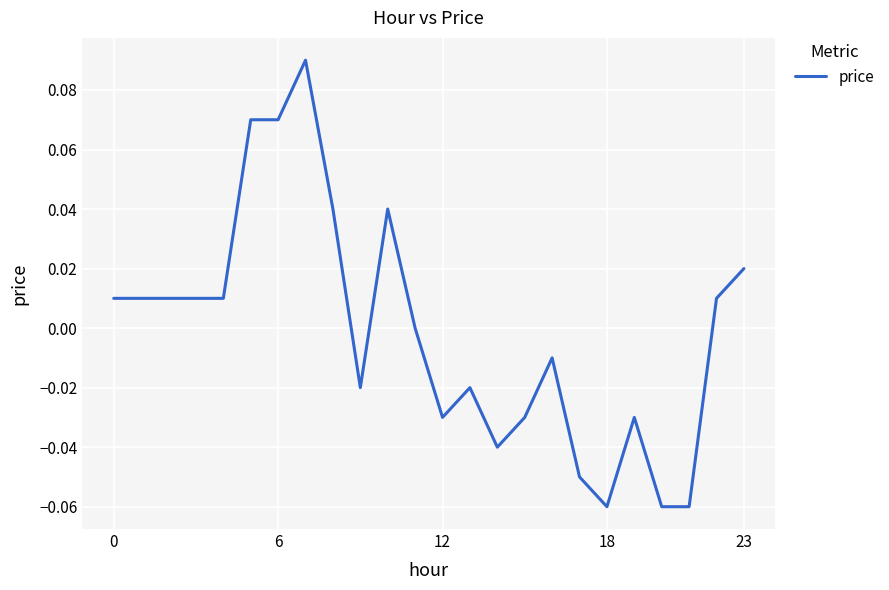

Does the chart have visible grid lines?

Yes